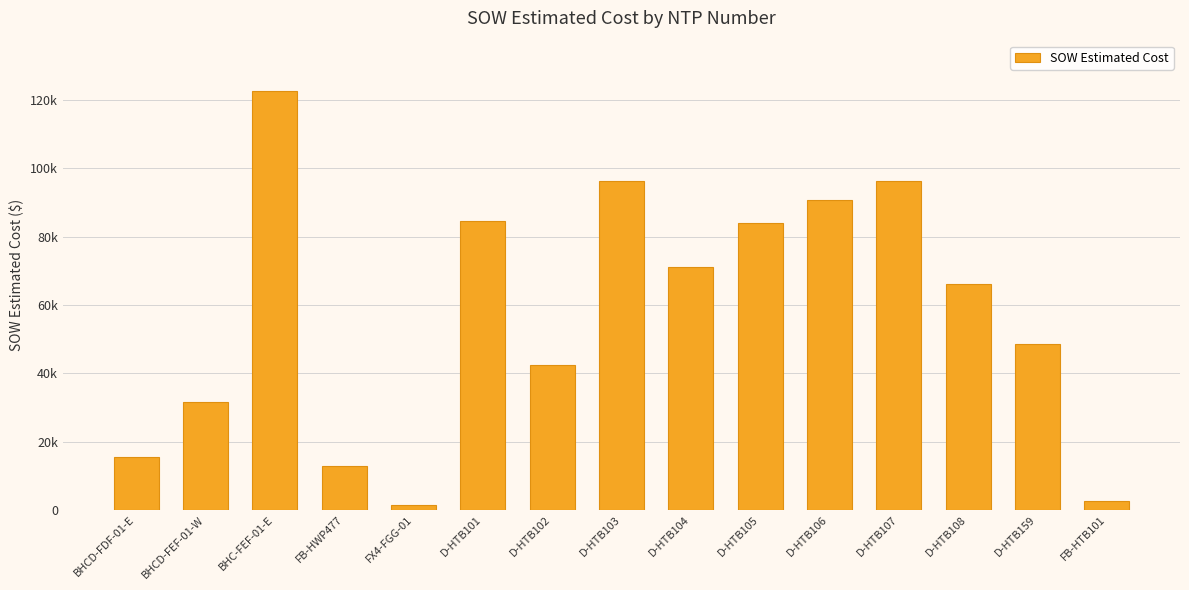

What is the difference between the values at D-HTB159 and BHC-FEF-01-E?

74138.9